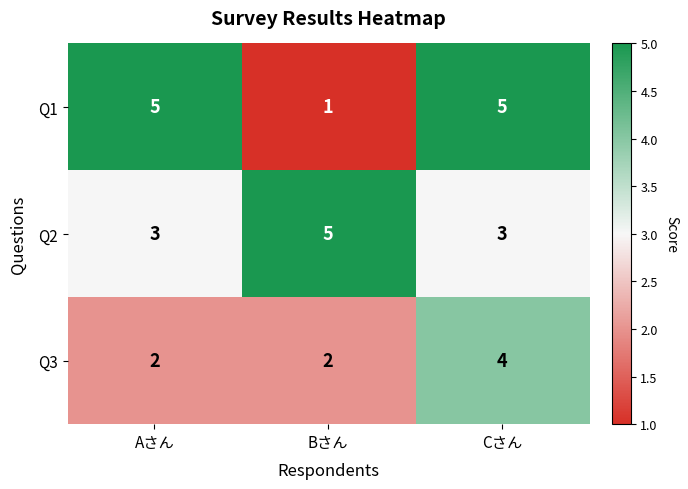

Count the number of categories in the chart.

3